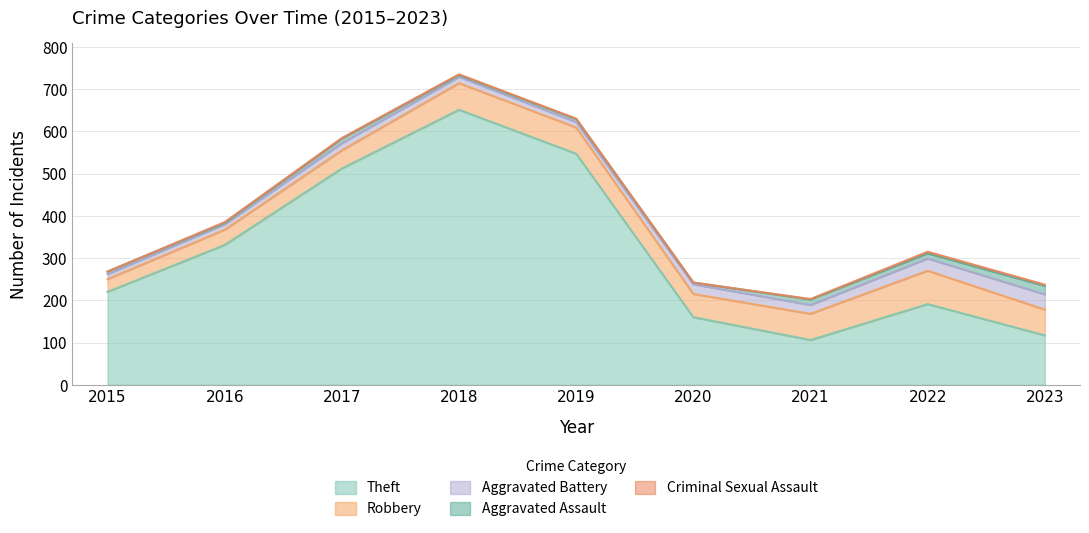

True or false: Robbery and Aggravated Assault intersect in this chart.

False